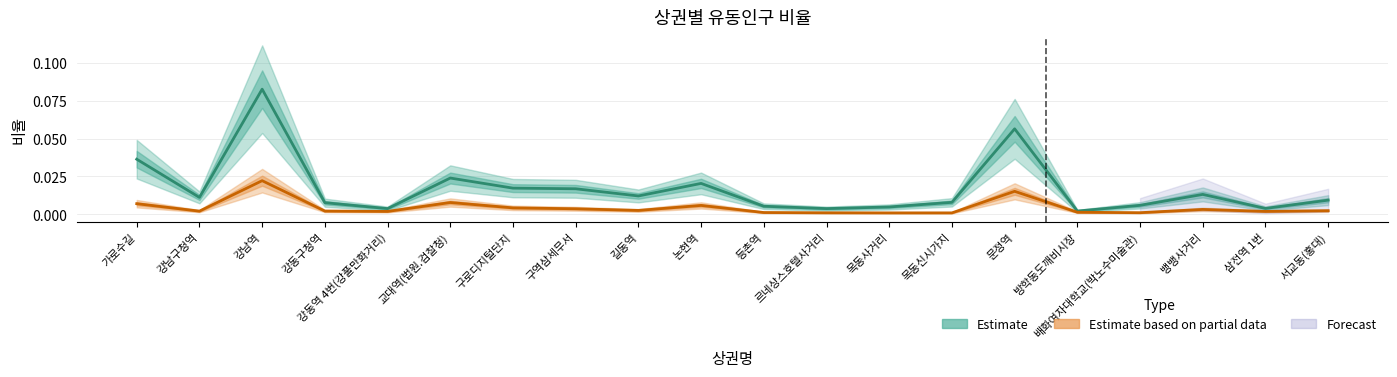

At 강남구청역, list the series in order from largest to smallest.

Estimate, Estimate based on partial data